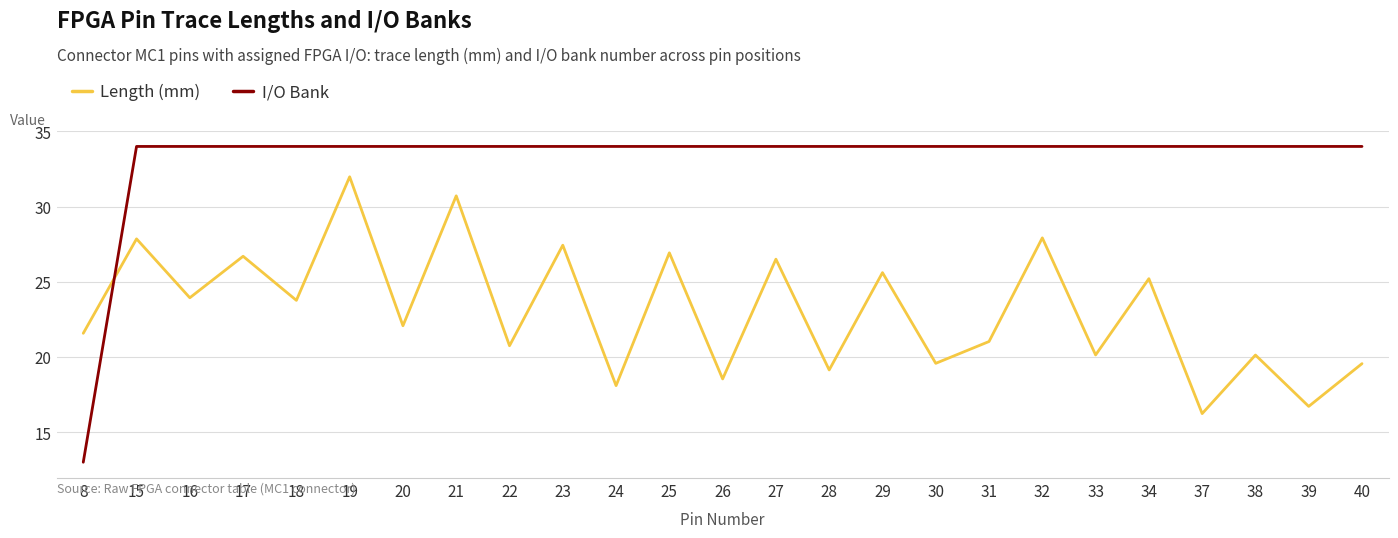

Rank the series by their maximum value, from highest to lowest.

I/O Bank, Length (mm)